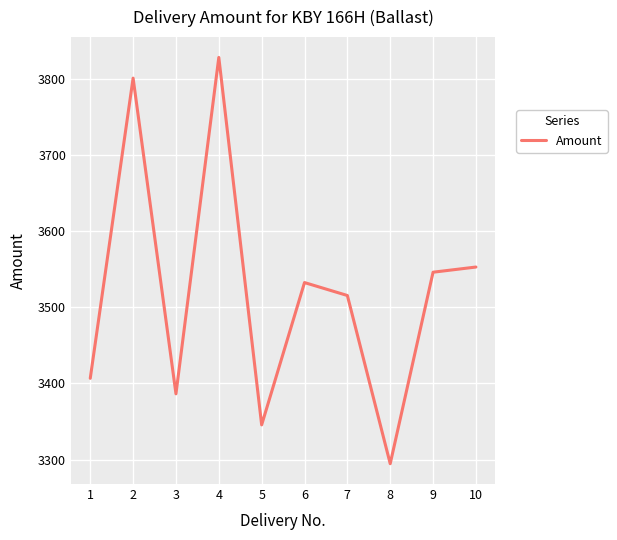

The chart shows a value of 3801.2 at 2. True or false?

True